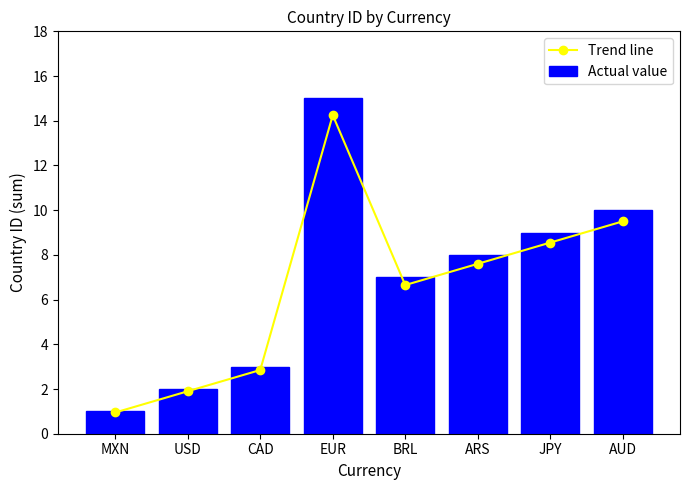

Which series has the largest total across all categories?

Actual value